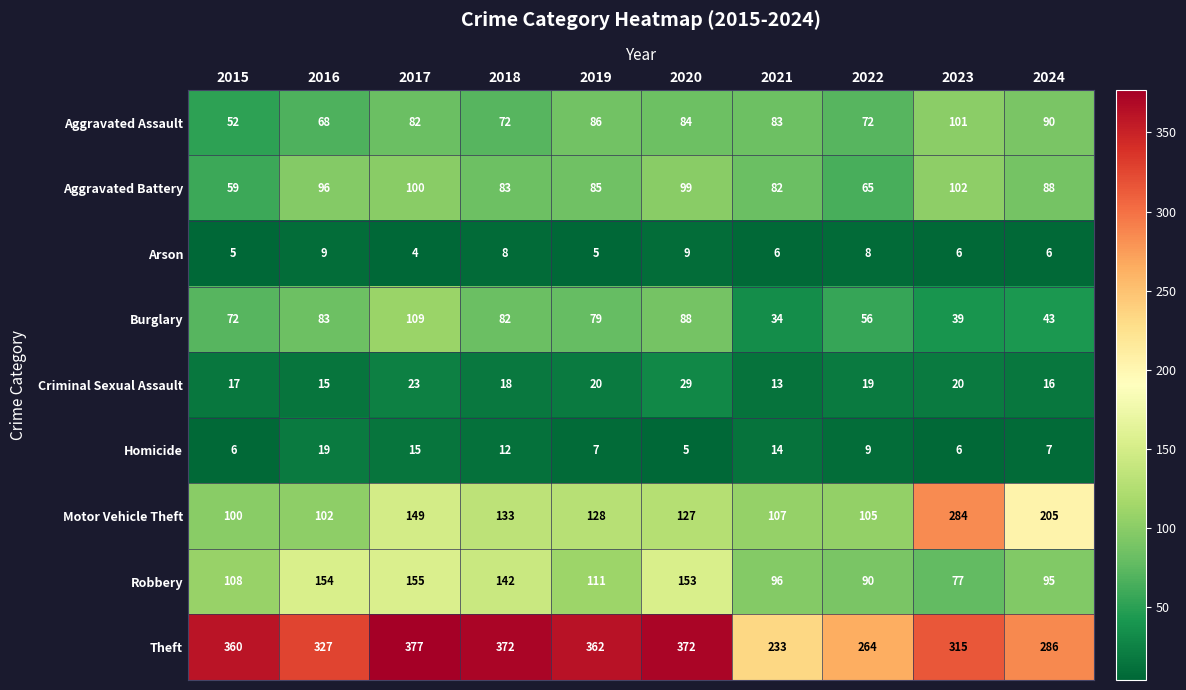

What value does the Criminal Sexual Assault series have at 2016, to the nearest 5?

15